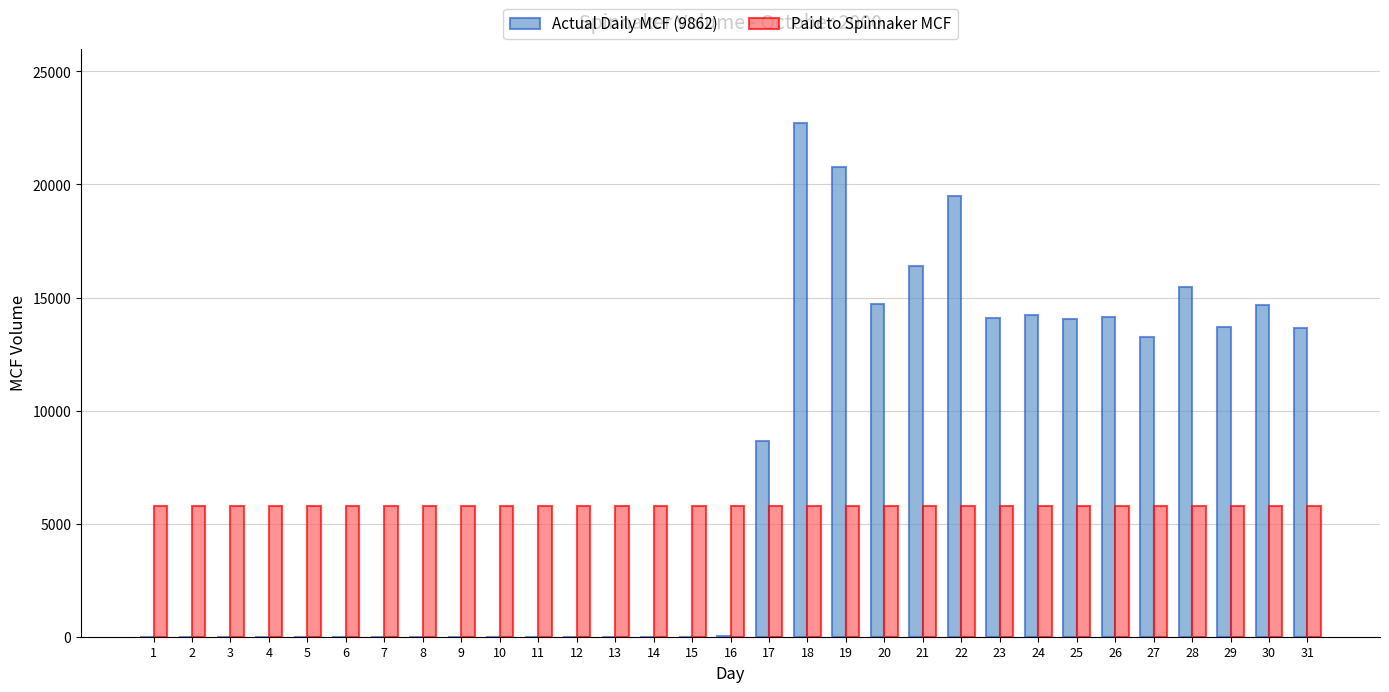

Which series has the largest total across all categories?

Actual Daily MCF (9862)